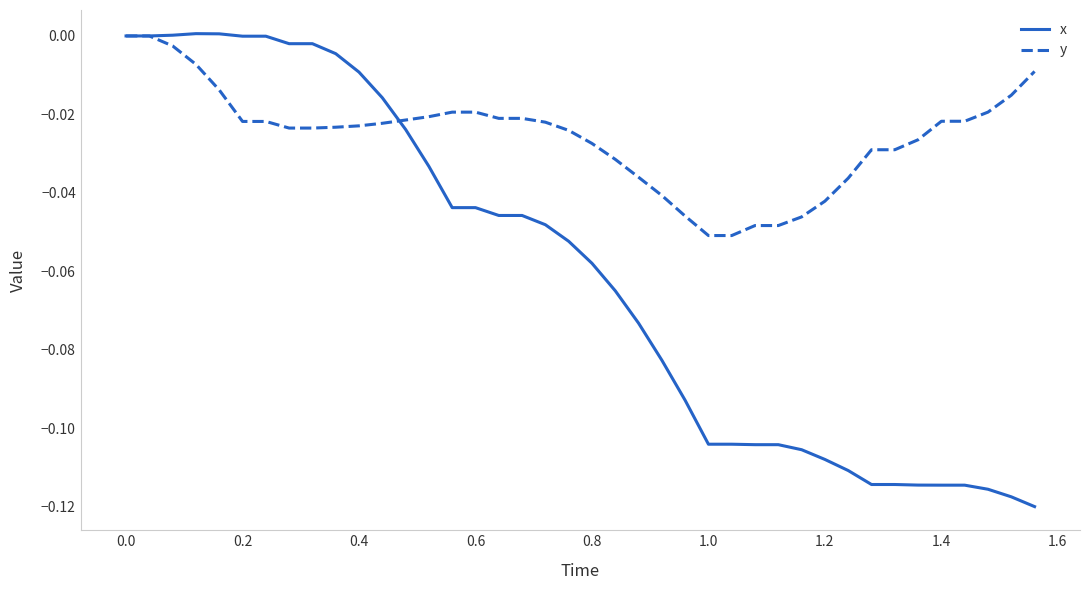

How many lines are shown in the chart?

2